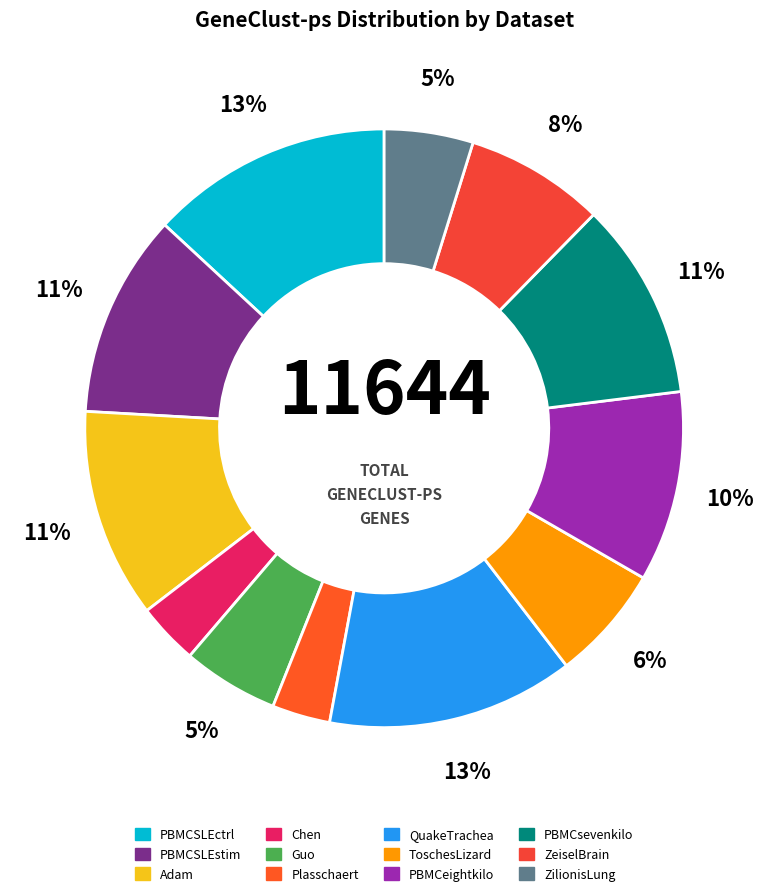

Which category has the smallest portion of the pie?

Plasschaert